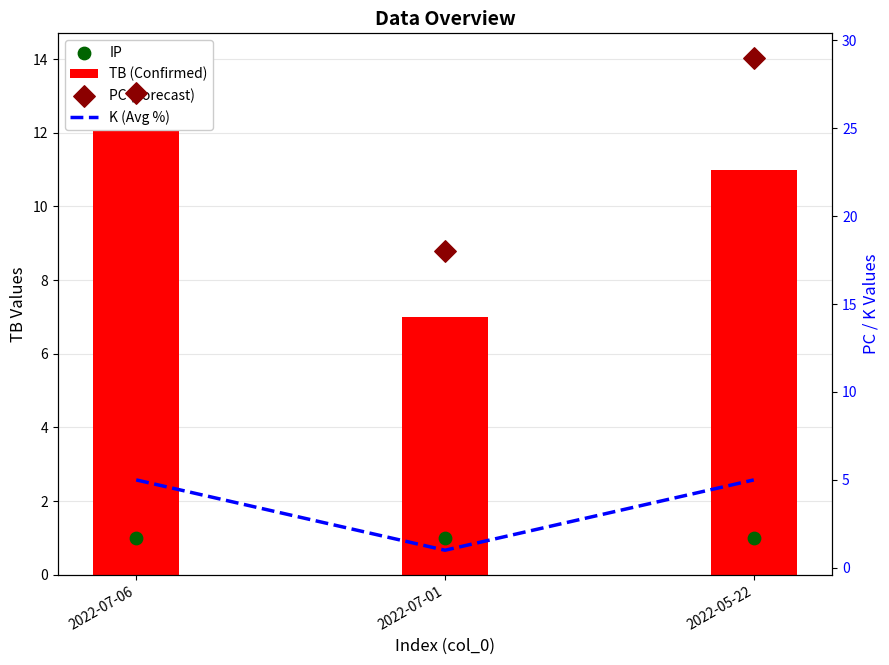

What is the total value across all series at 2022-05-22?

46